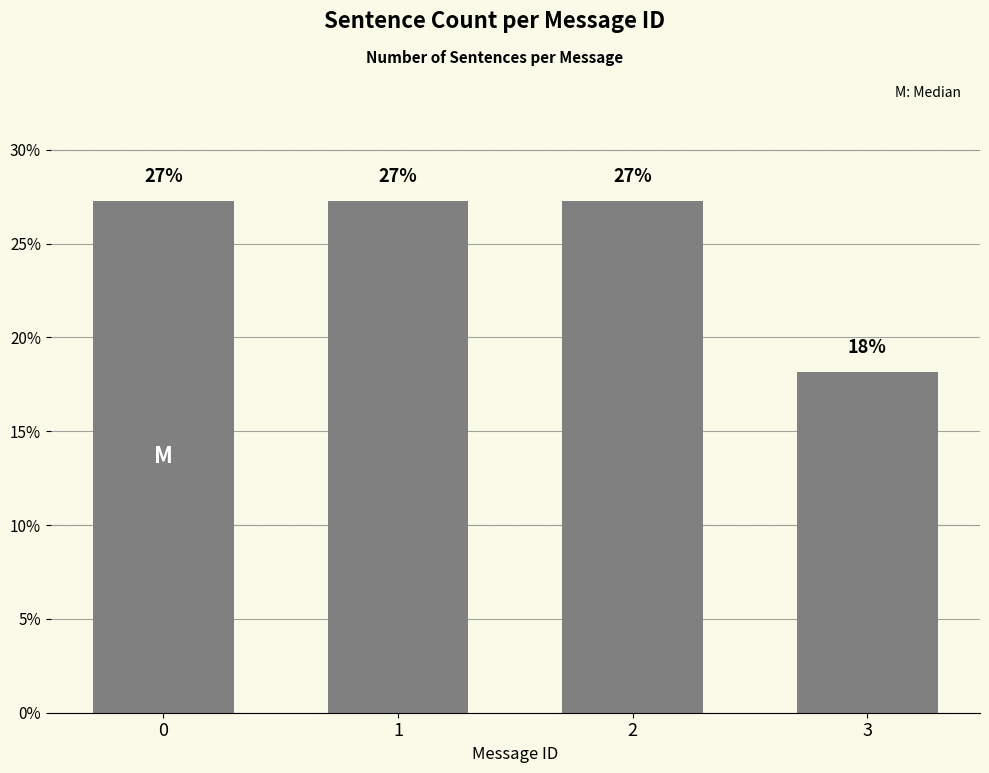

Does the chart contain any negative values?

No